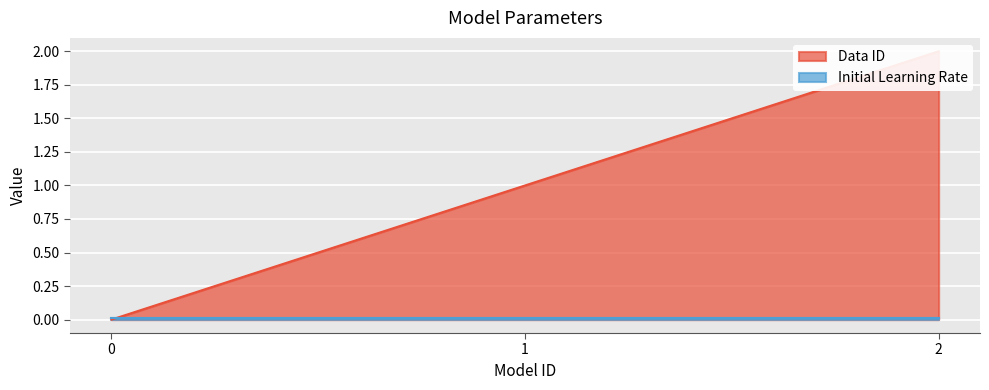

Reading left to right, what are all the values shown in this chart?

0=0	1=1	2=2